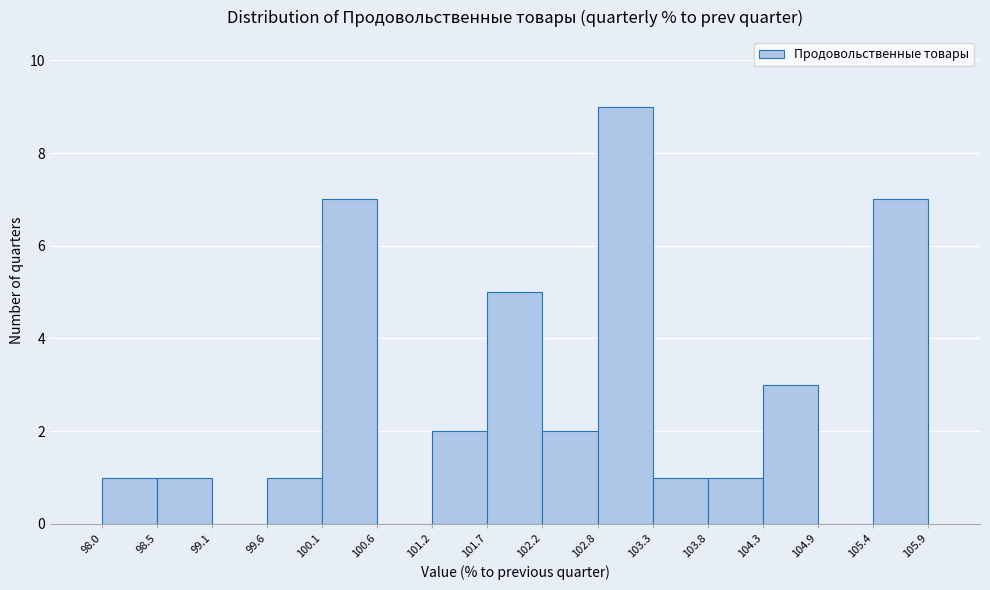

Reading left to right, list every bar in this chart as the range it spans on the x-axis followed by its height. The values are not printed on the chart, so give them approximately, as read against the axis.

98.0 to 98.5: 1
98.5 to 99.1: 1
99.1 to 99.6: 0
99.6 to 100.1: 1
100.1 to 100.6: 7
100.6 to 101.2: 0
101.2 to 101.7: 2
101.7 to 102.2: 5
102.2 to 102.8: 2
102.8 to 103.3: 9
103.3 to 103.8: 1
103.8 to 104.3: 1
104.3 to 104.9: 3
104.9 to 105.4: 0
105.4 to 105.9: 7